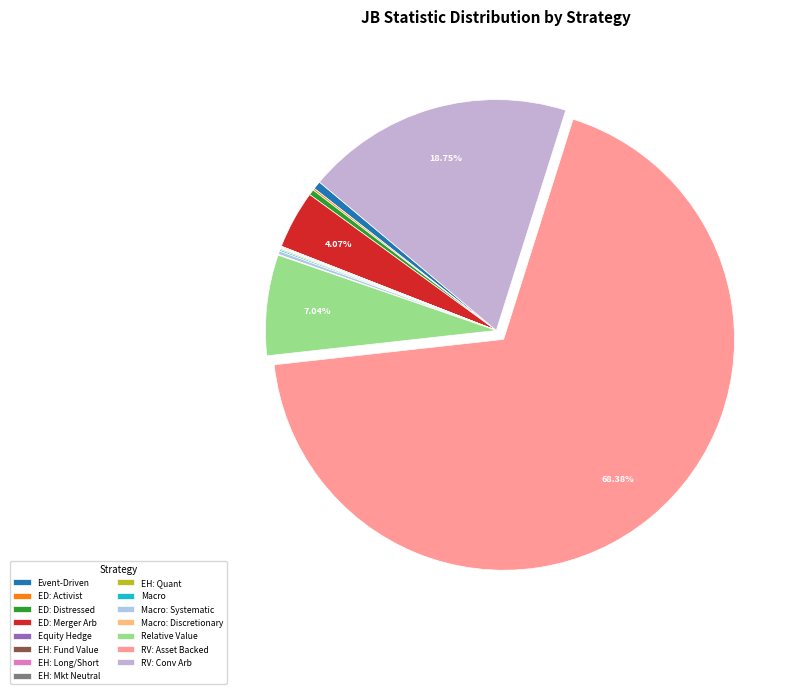

How many slices are in this pie chart?

15